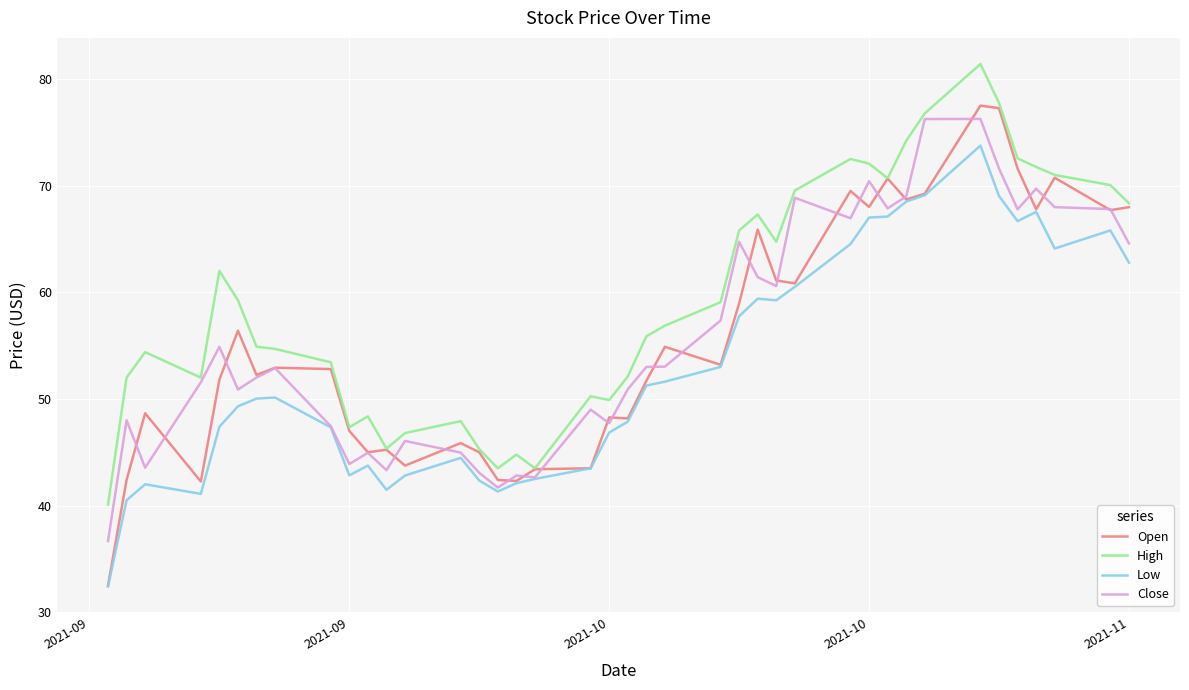

Which series has the largest range (max minus min)?

Open